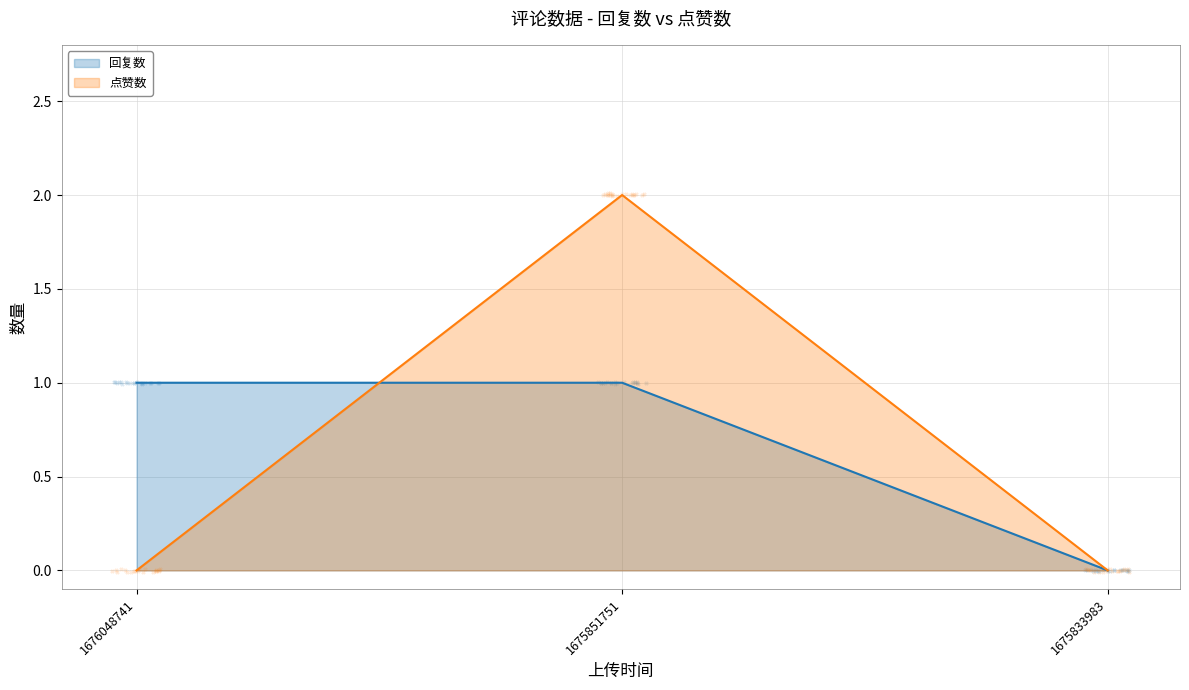

Which series contains the highest Y value?

点赞数